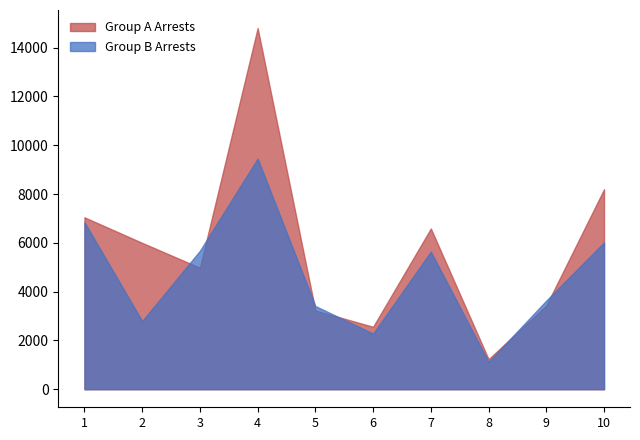

Which series changed the most between 7 and 8?

Group A Arrests